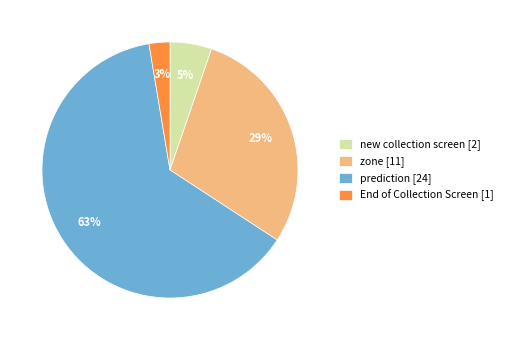

Approximately how many times larger is the value at prediction [24] compared to zone [11]?

2.2